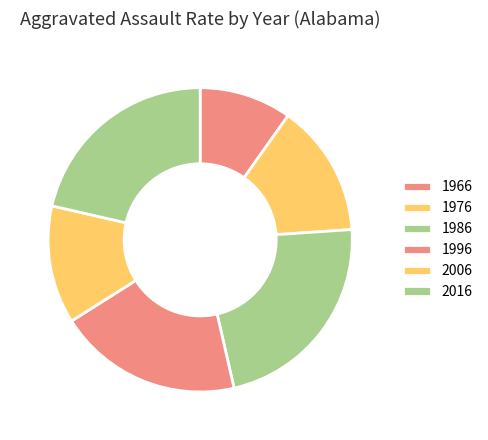

What is the smallest slice in the pie chart?

1966